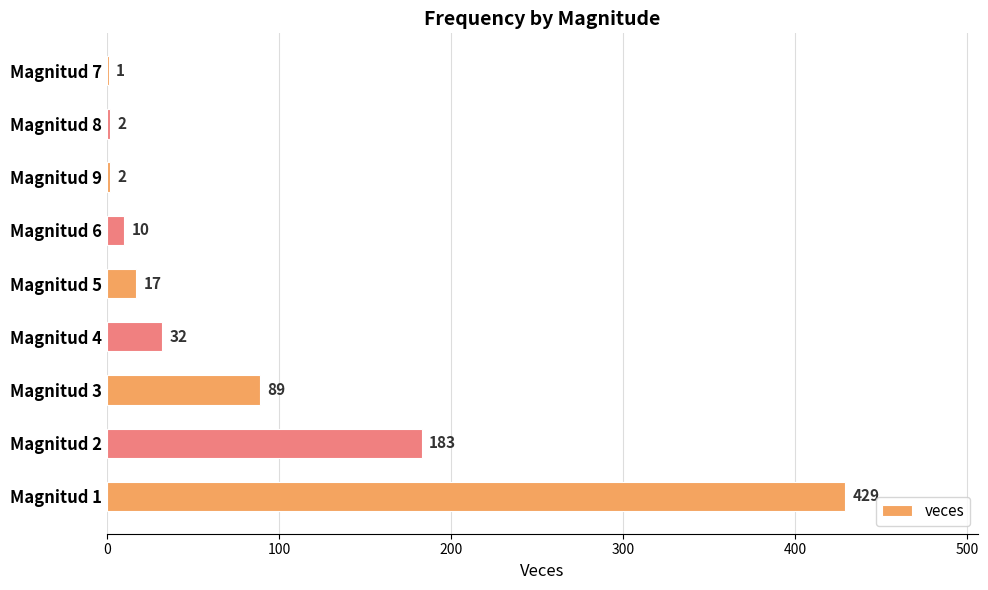

At which label is the value closest to 215?

Magnitud 2